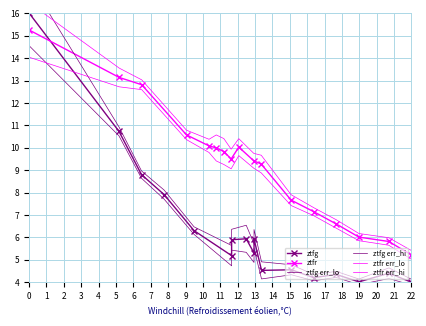

True or false: ztfg has more than 0 points higher than both neighbors.

True